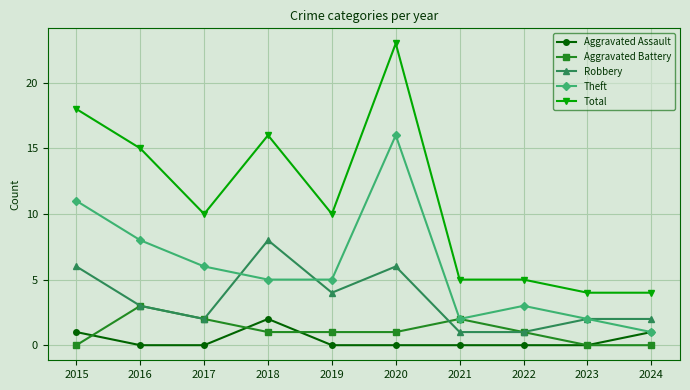

True or false: Total and Theft cross at least once.

False